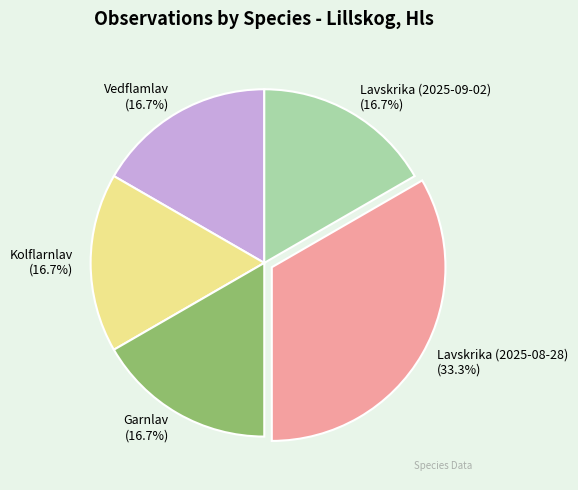

How many segments does this pie chart have?

5